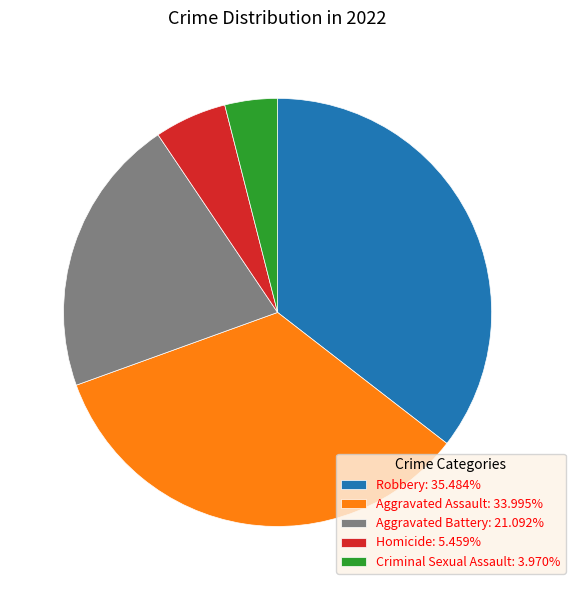

Approximately how many times larger is the value at Aggravated Assault: 33.995% compared to Criminal Sexual Assault: 3.970%?

8.6